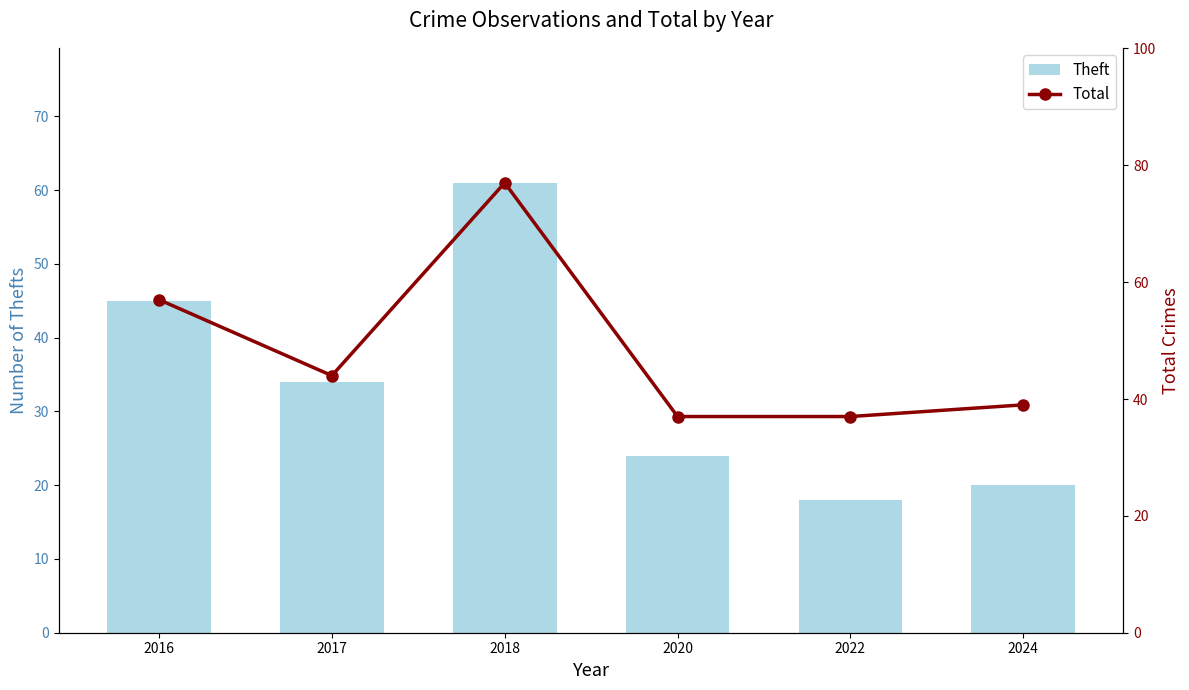

True or false: Theft has a value of 10 at 2022.

False